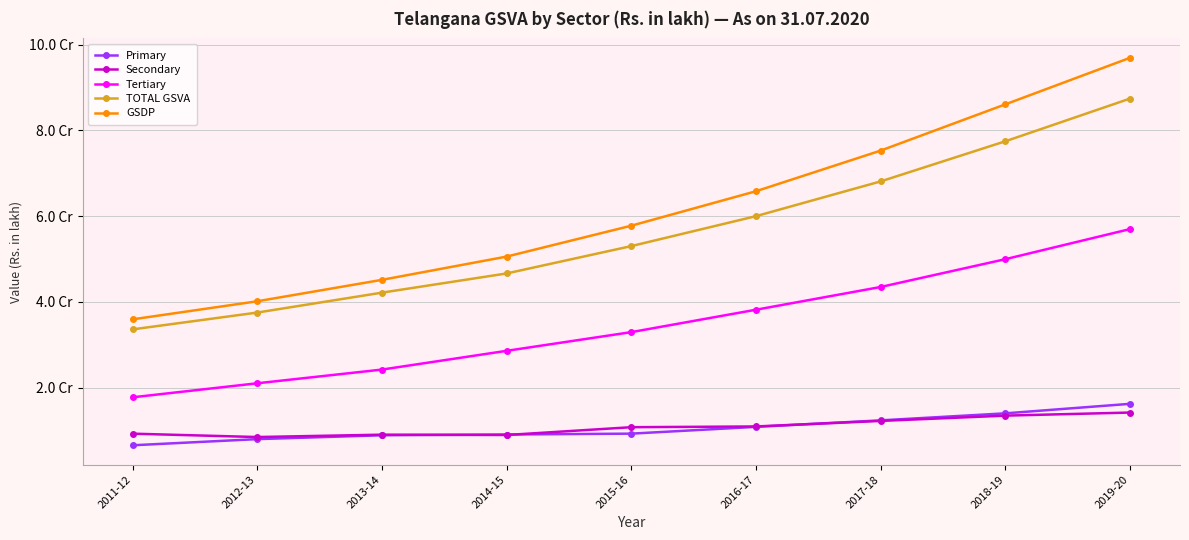

What is the greatest value displayed?

96960409.0